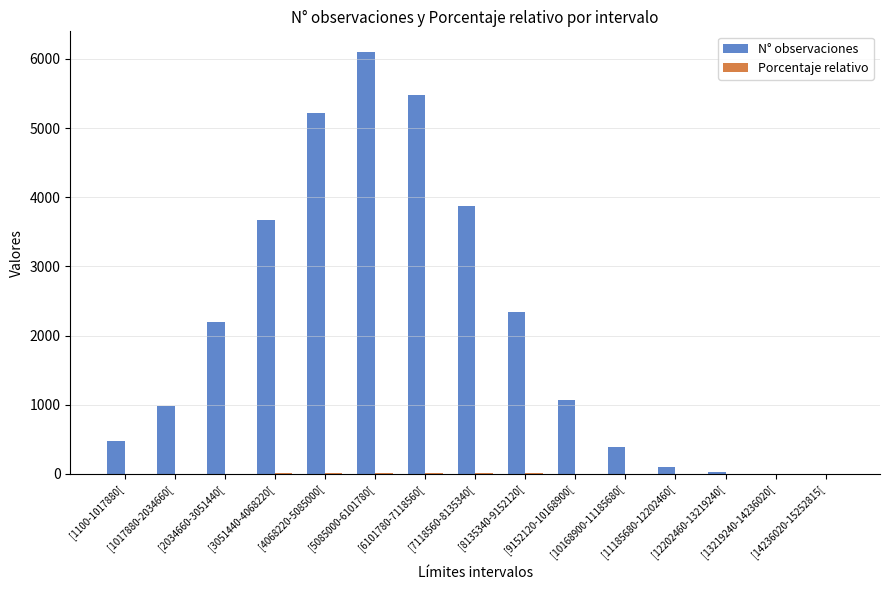

What is the maximum value shown in the chart?

6095.0